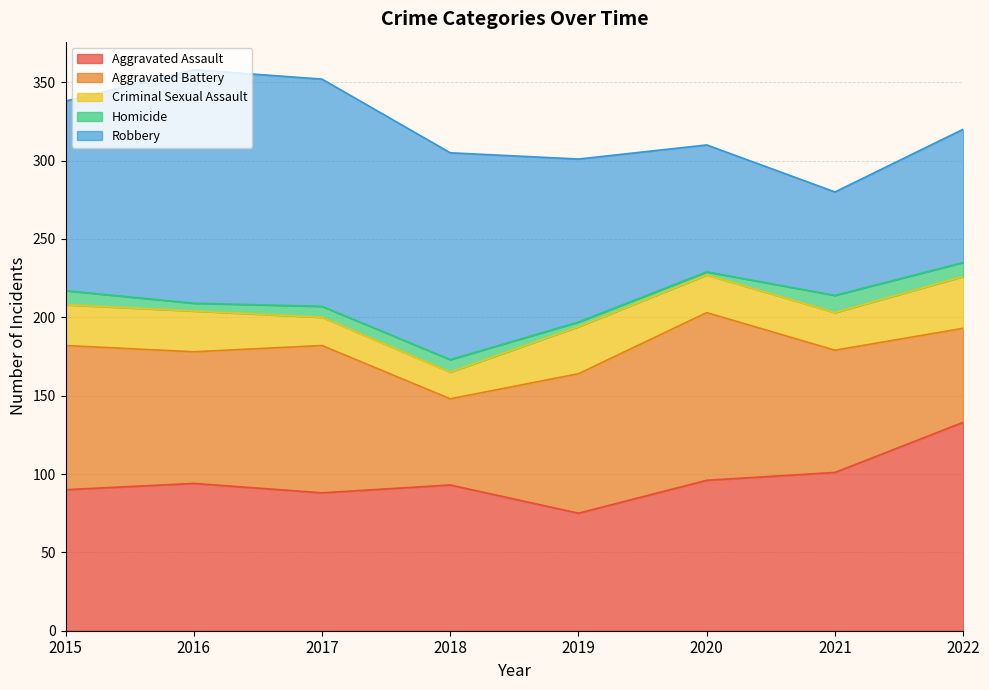

Which series has the widest spread of values?

Robbery